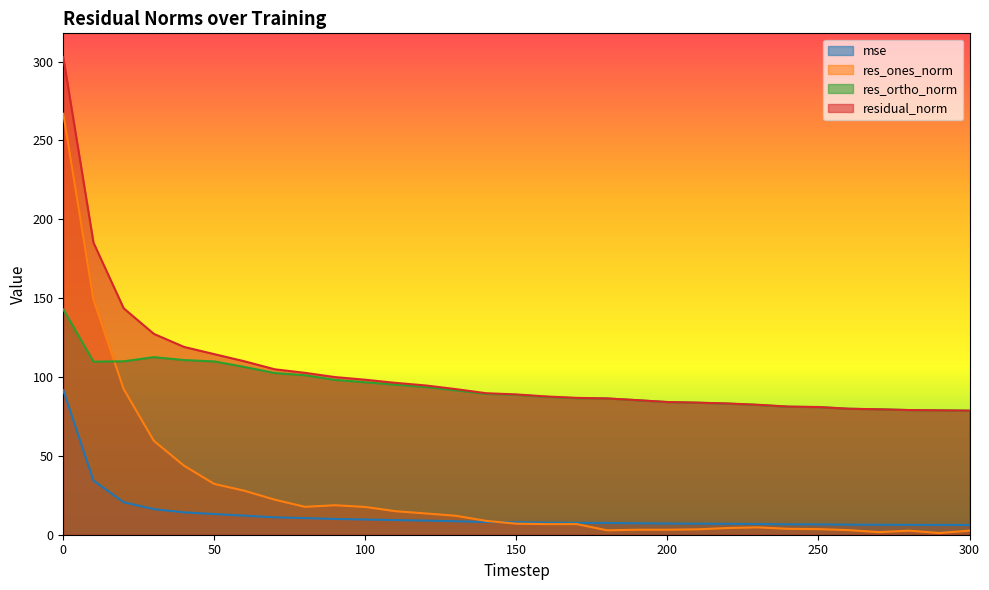

Is it true that mse equals 20.8 at 60?

False